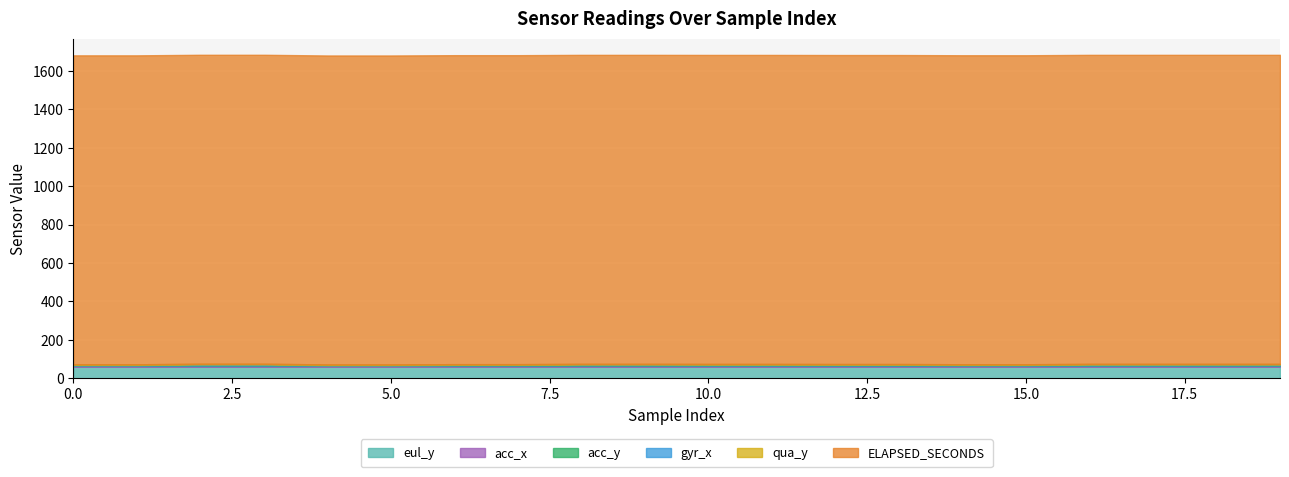

At which category does the chart reach its peak across all series?

18